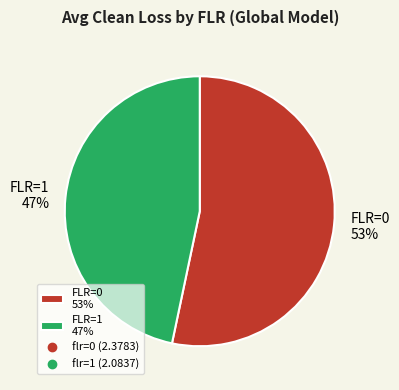

Combined, do FLR=1 47% and FLR=0 53% account for over 50%?

Yes